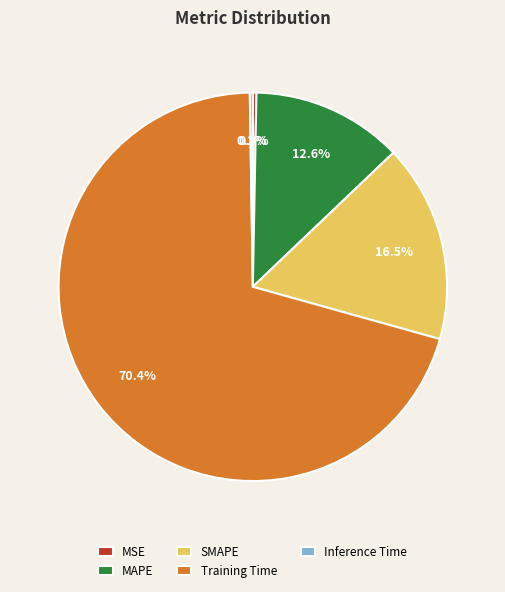

What is the majority slice?

Training Time